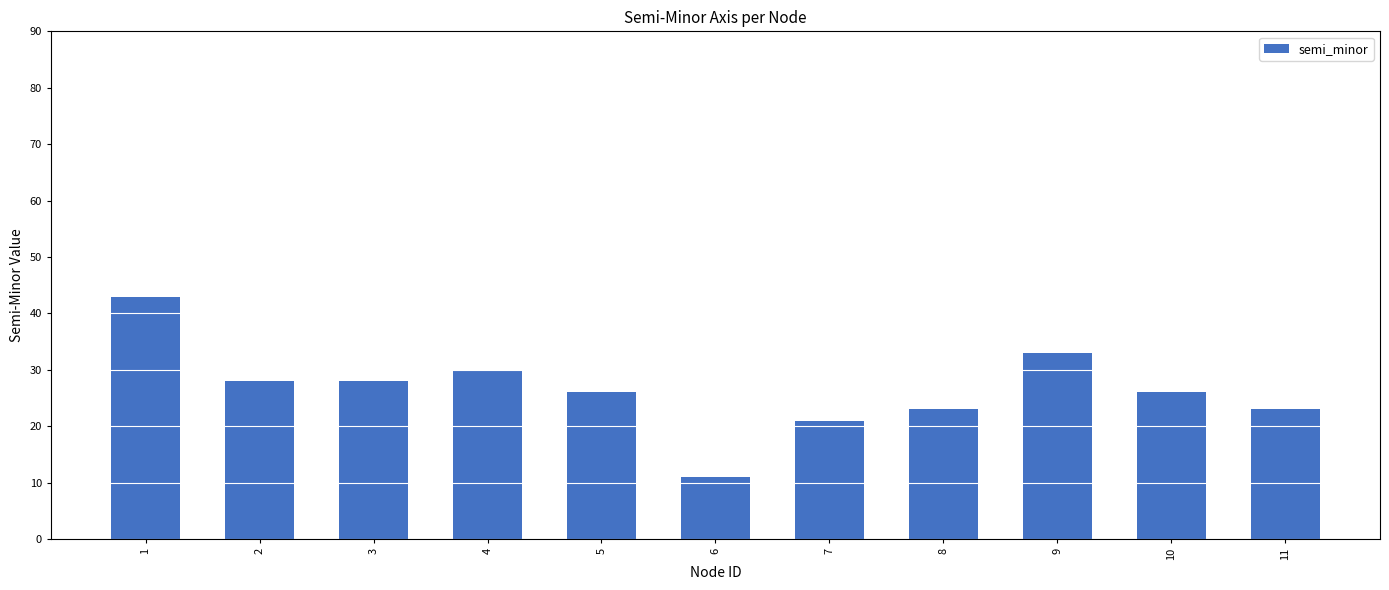

What is the average value?

27